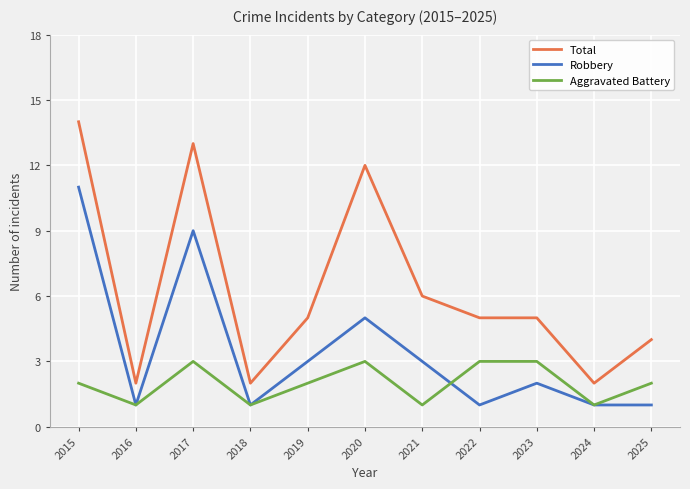

Rank the series by their maximum value, from lowest to highest.

Aggravated Battery, Robbery, Total